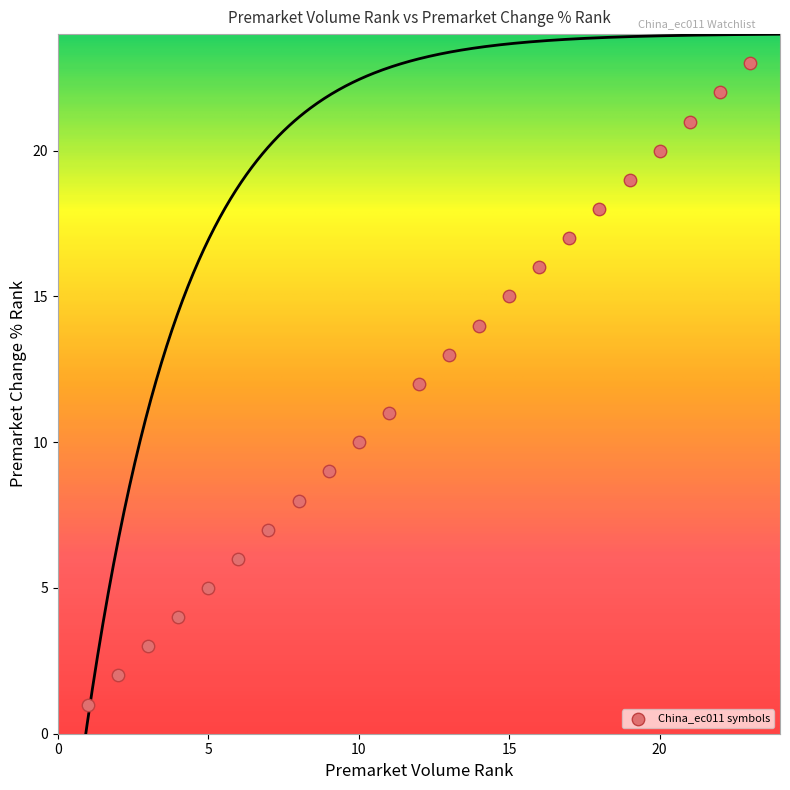

What is the range of X values (max minus min)?

22